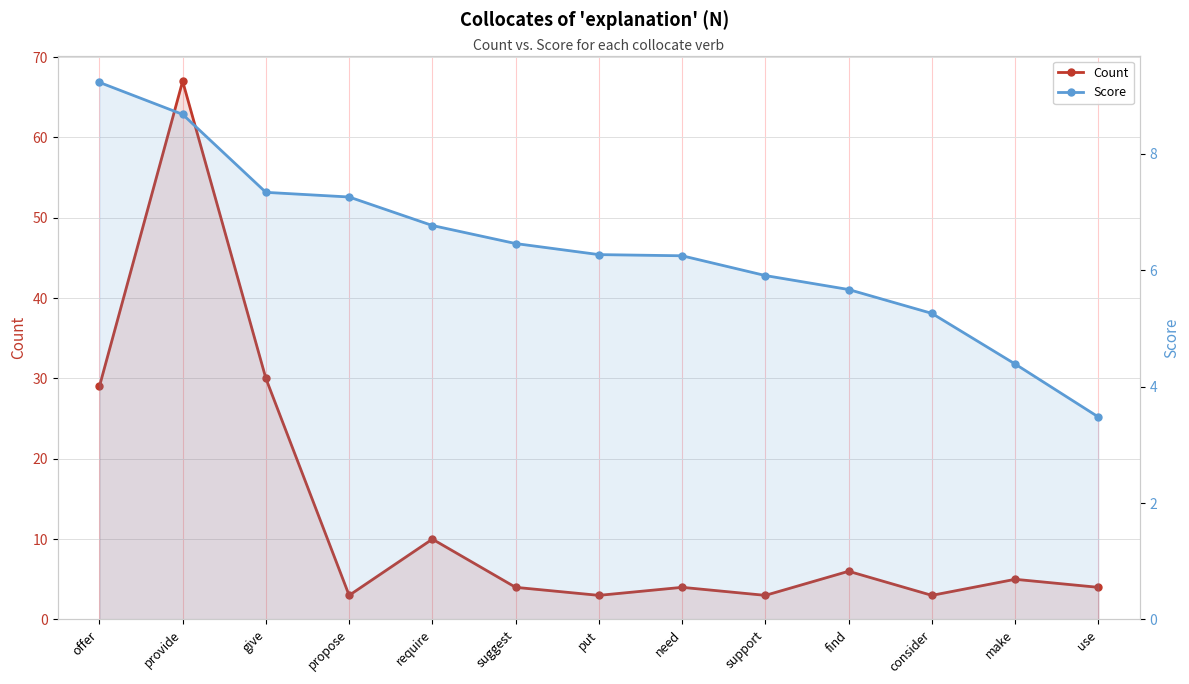

How many times do Count and Score cross each other?

6